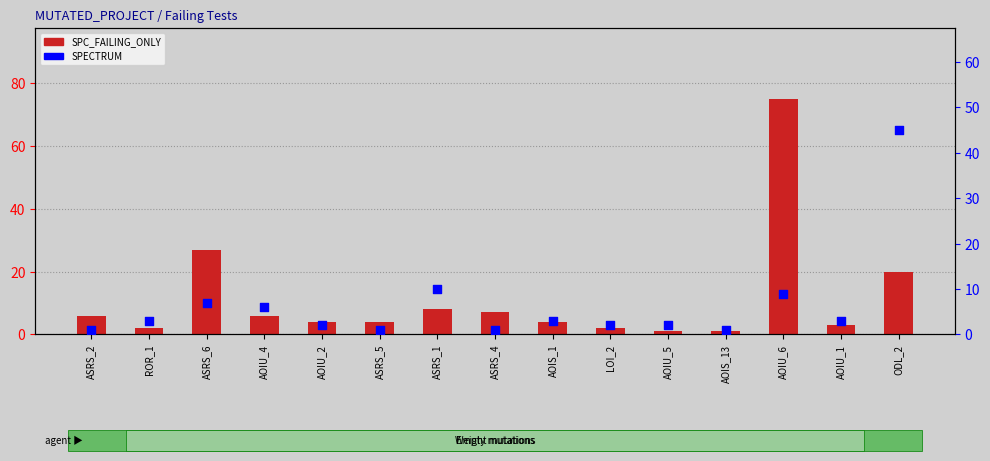

At which category is the sum across all series the highest?

AOIU_6